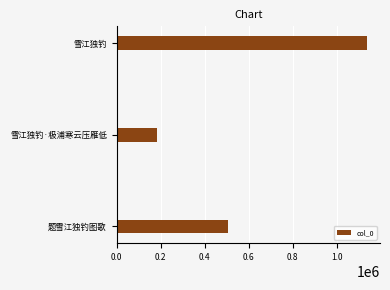

Which label corresponds to the largest value in the chart?

雪江独钓